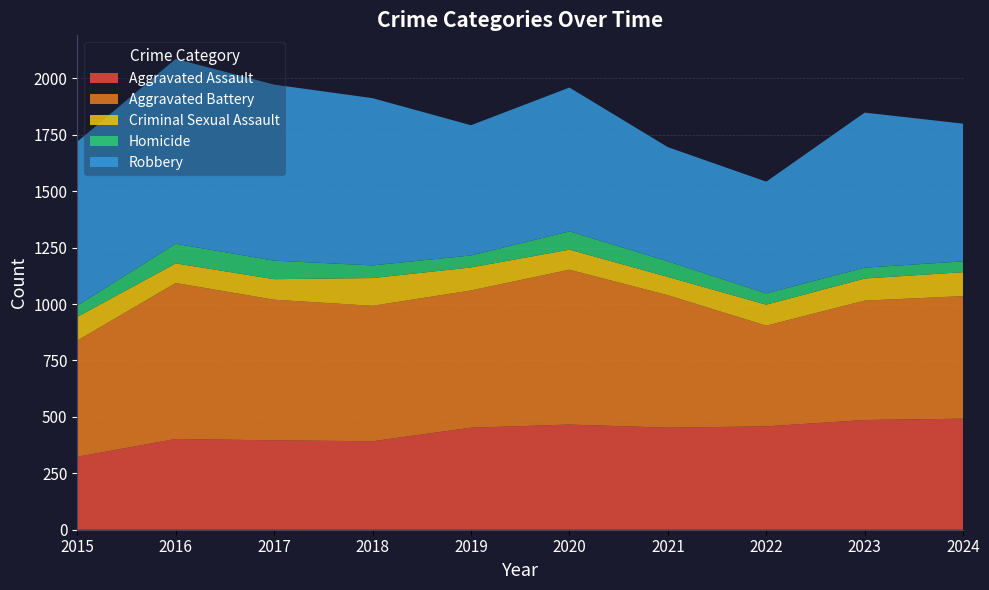

Reading left to right, extract all data points from this chart.

Aggravated Assault: 323	402	396	392	452	466	452	458	486	492
Aggravated Battery: 515	691	623	600	608	686	587	446	529	543
Criminal Sexual Assault: 105	87	91	123	102	89	81	93	98	106
Homicide: 50	87	82	56	53	81	69	50	48	48
Robbery: 726	819	780	741	577	637	506	495	687	610